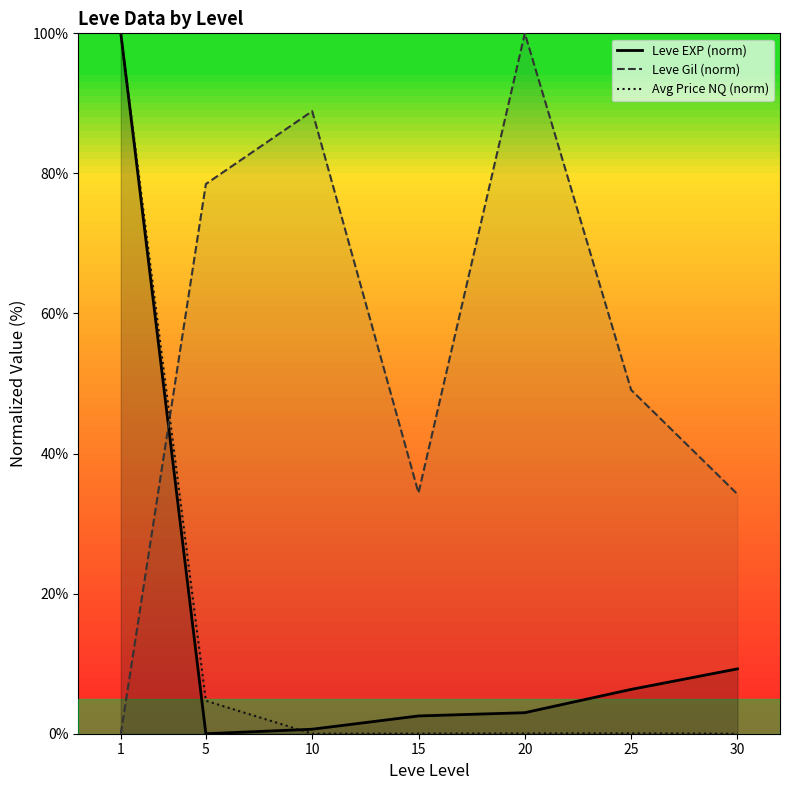

Reading right to left, what are all the values shown in this chart?

Leve EXP (norm): 9.3	6.3	3.0	2.5	0.6	0.0	100.0
Leve Gil (norm): 34.2	49.1	100.0	34.4	88.9	78.5	0.0
Avg Price NQ (norm): 0.0	0.1	0.0	0.0	0.0	4.7	100.0